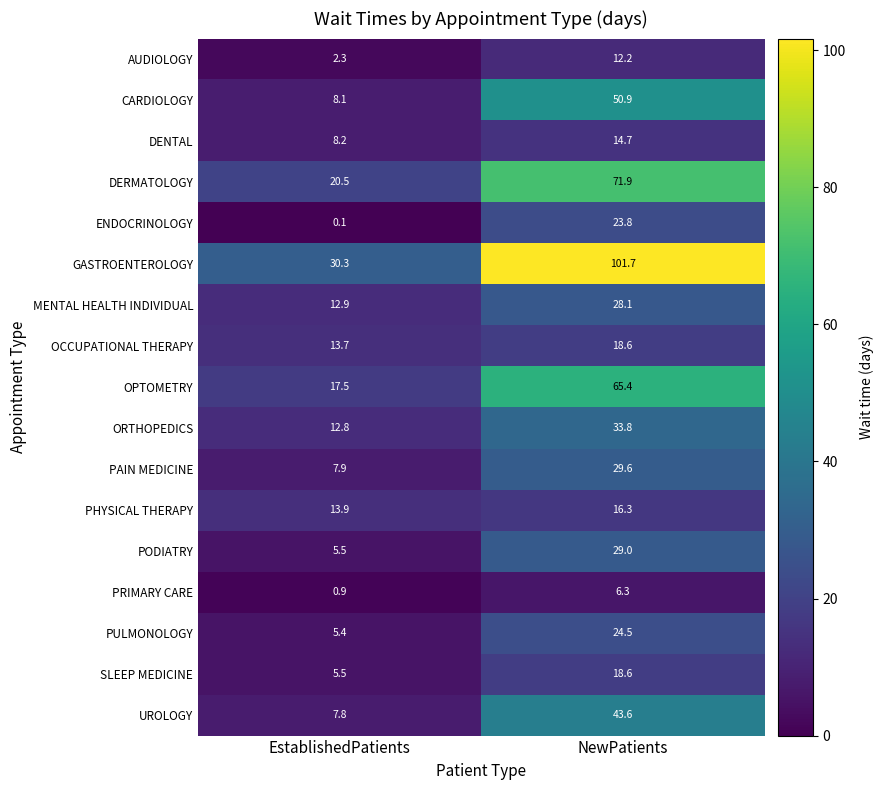

Where is CARDIOLOGY nearest to the value 29?

EstablishedPatients